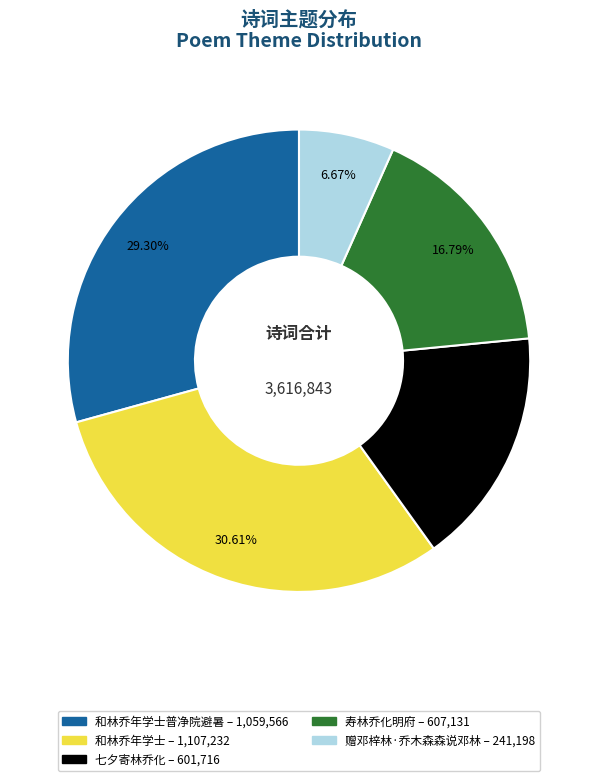

Does any single category account for the majority?

No